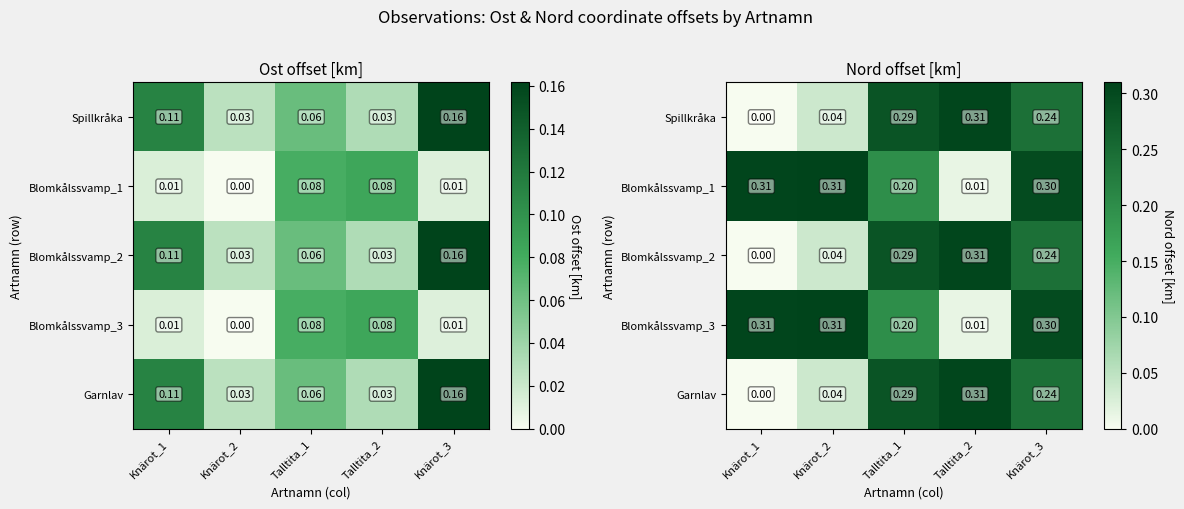

Rank the series at Talltita_1 from highest to lowest value.

Spillkråka, Blomkålssvamp_2, Garnlav, Blomkålssvamp_1, Blomkålssvamp_3